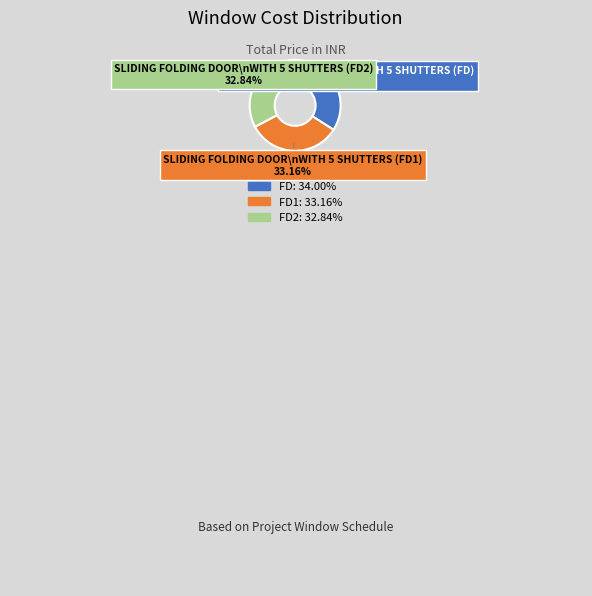

Does any single category account for the majority?

No